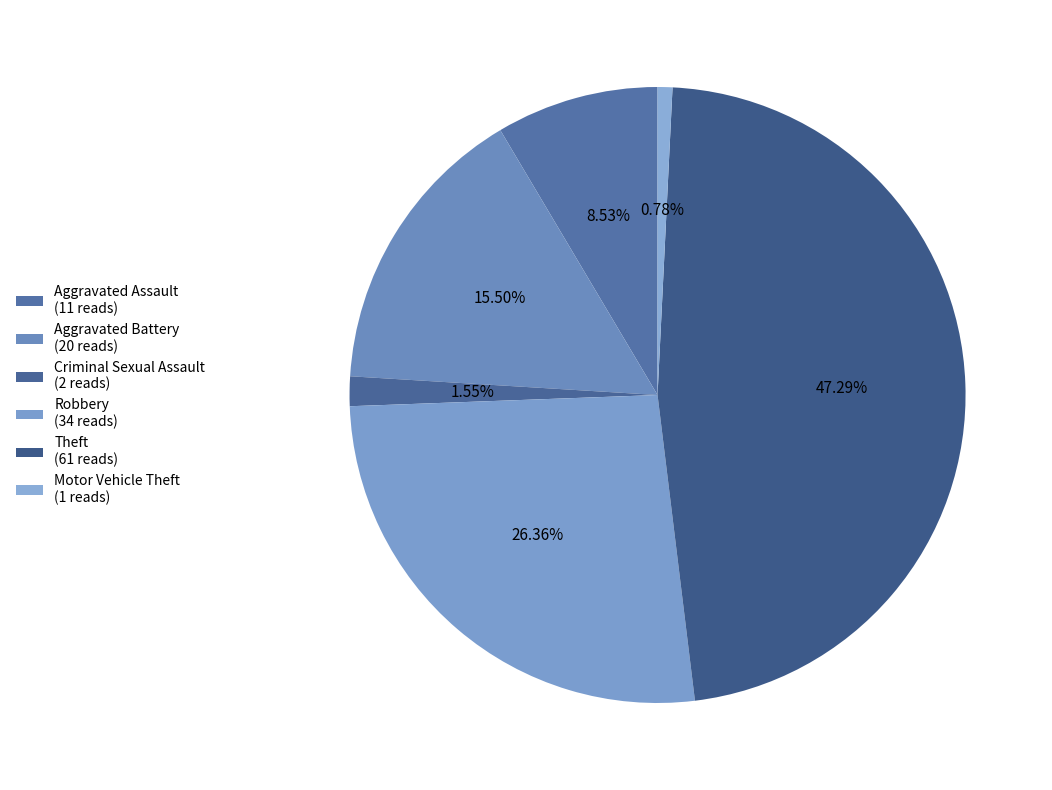

What percentage is the Motor Vehicle Theft slice, to the nearest percent?

1%